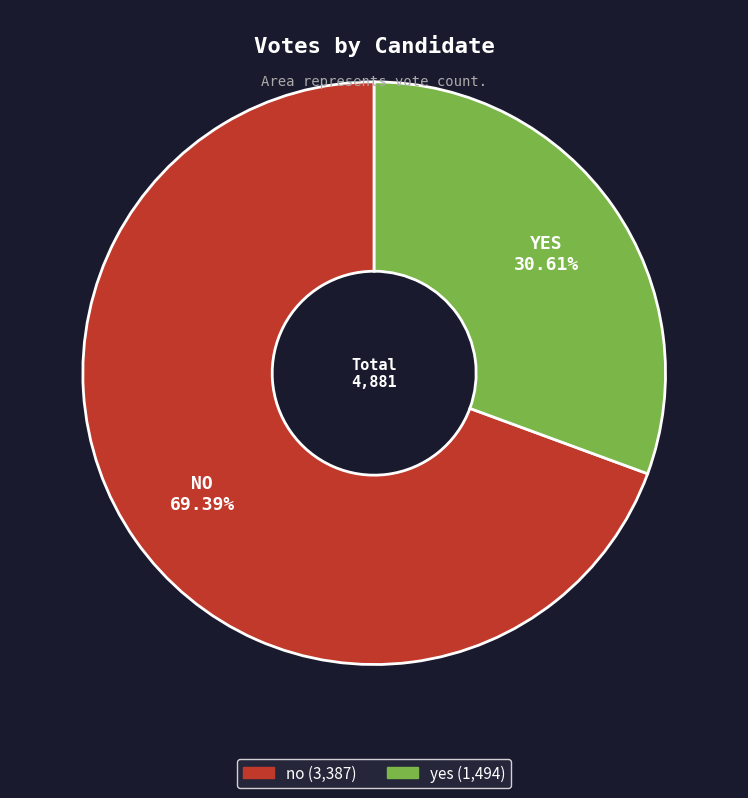

The yes slice represents 31% of the pie. True or false?

True